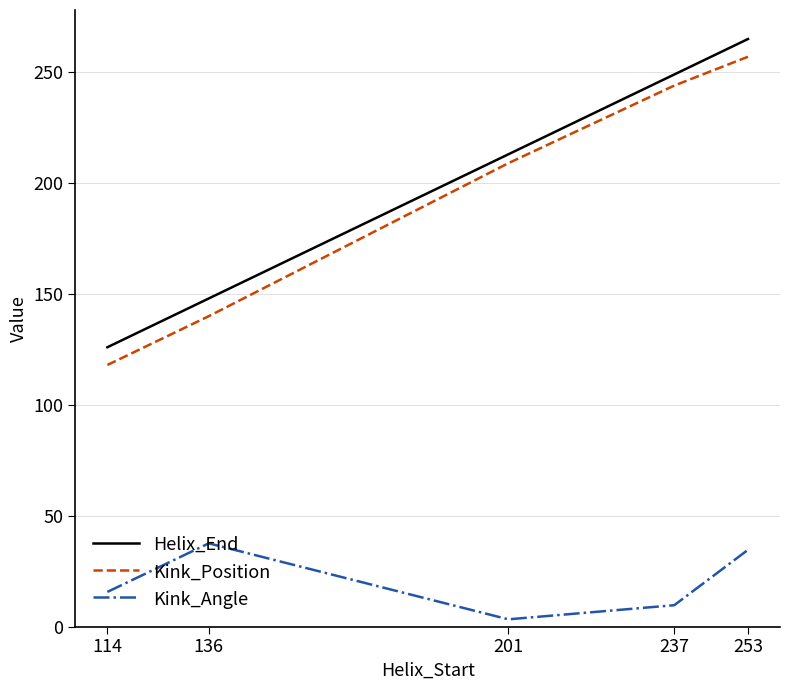

Is it true that Kink_Position equals 205.7 at 136?

False